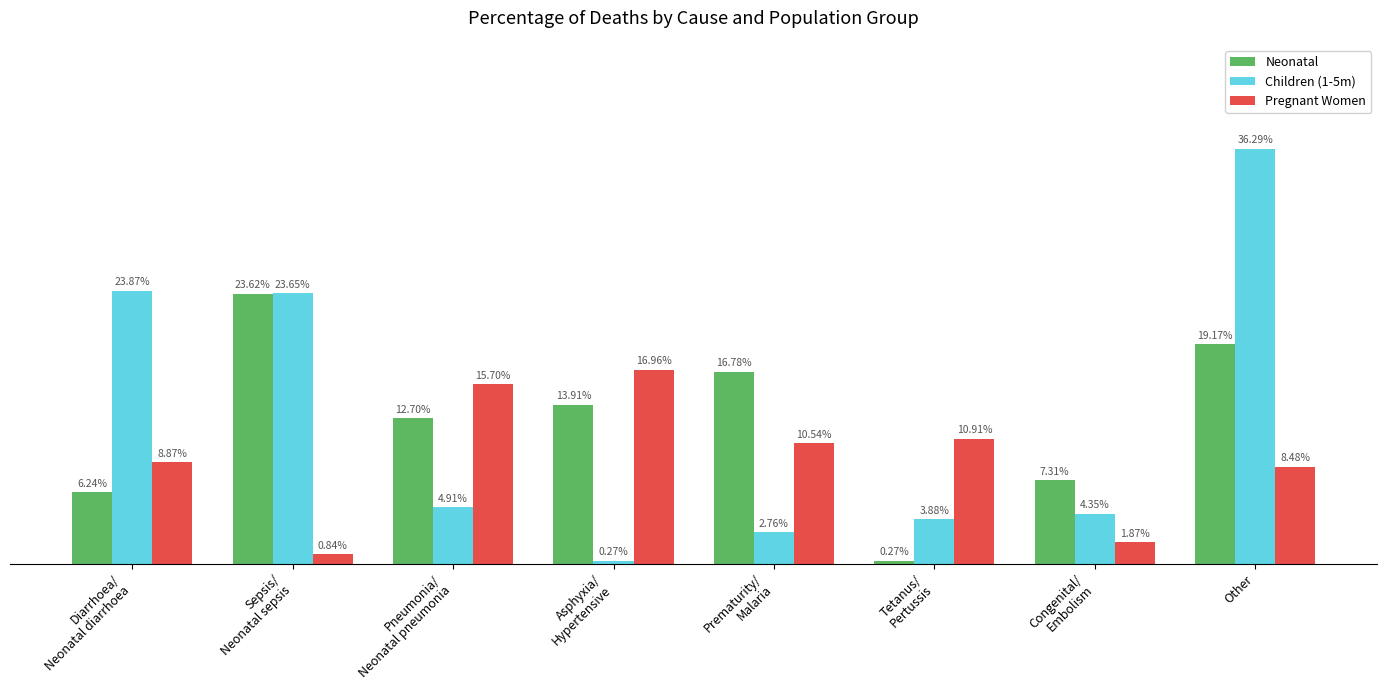

What is the maximum value for Pregnant Women?

0.2